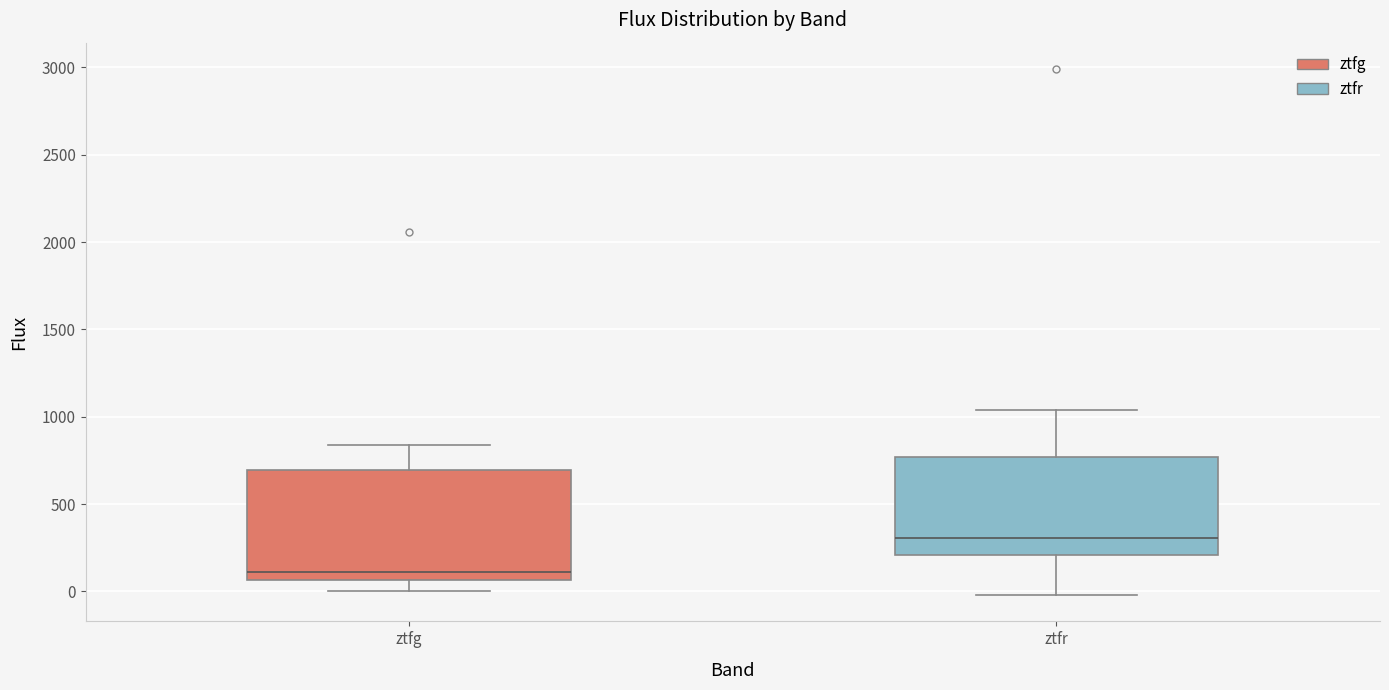

Where is the lower edge of the box for ztfr on the y-axis? The values are not printed on the chart, so give them approximately, as read against the axis.

200